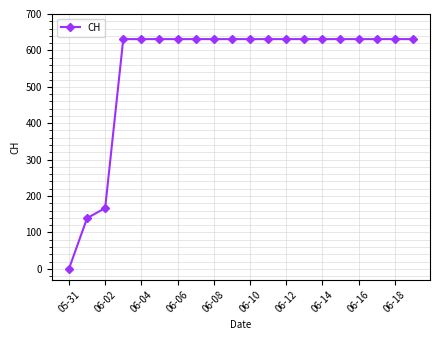

What is the maximum value shown in the chart?

631